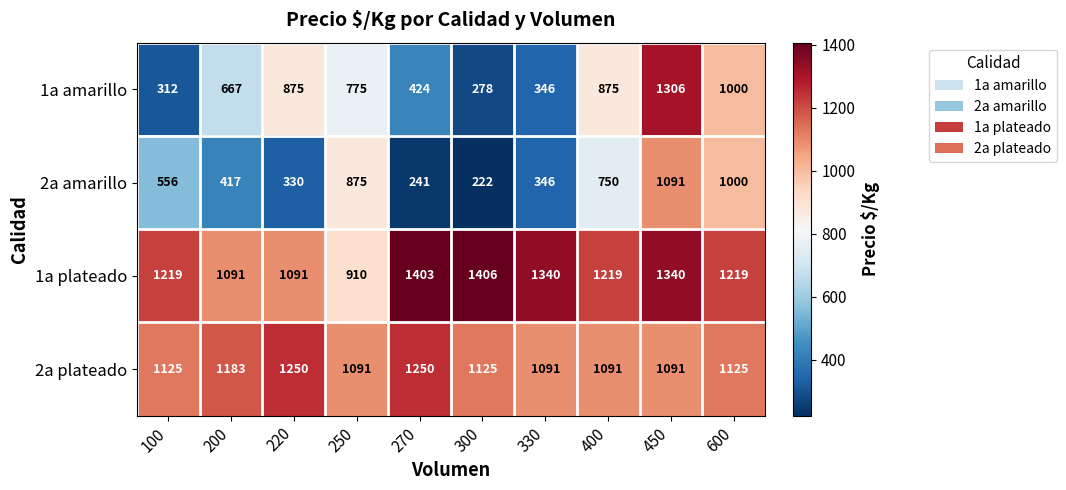

What value does the 1a plateado series have at 250, to the nearest 10?

910